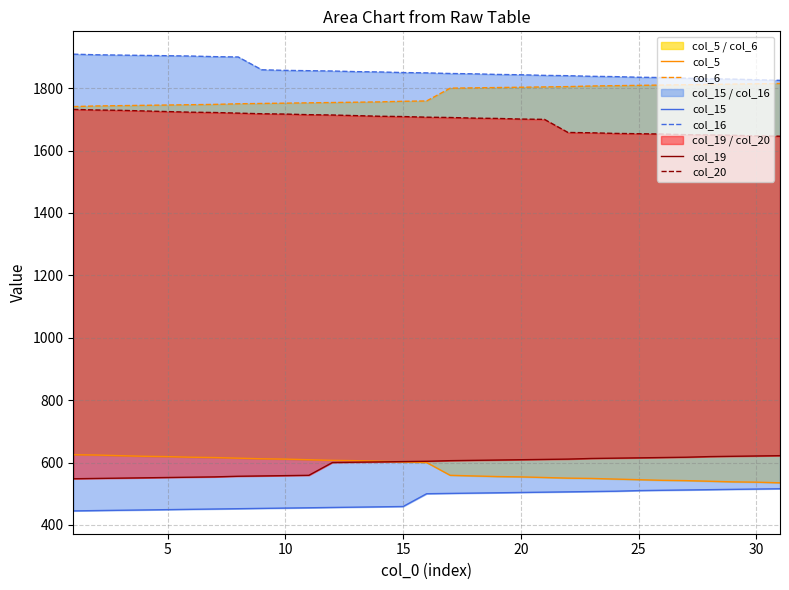

True or false: col_16 has more than 1 interior local peaks.

False